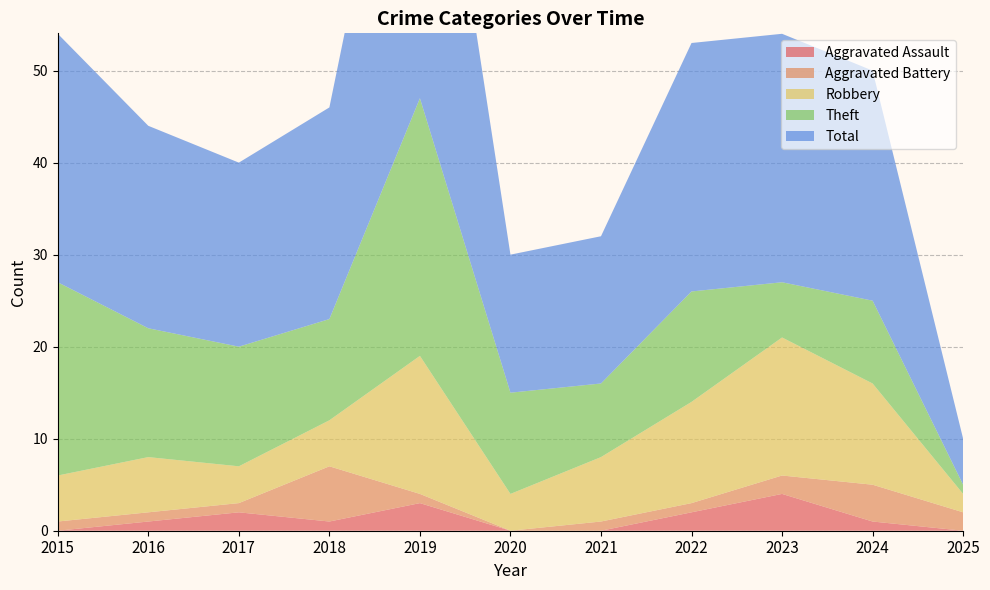

Reading left to right, transcribe all the data shown in this chart.

Aggravated Assault: 2015=0	2016=1	2017=2	2018=1	2019=3	2020=0	2021=0	2022=2	2023=4	2024=1	2025=0
Aggravated Battery: 2015=1	2016=1	2017=1	2018=6	2019=1	2020=0	2021=1	2022=1	2023=2	2024=4	2025=2
Robbery: 2015=5	2016=6	2017=4	2018=5	2019=15	2020=4	2021=7	2022=11	2023=15	2024=11	2025=2
Theft: 2015=21	2016=14	2017=13	2018=11	2019=28	2020=11	2021=8	2022=12	2023=6	2024=9	2025=1
Total: 2015=27	2016=22	2017=20	2018=23	2019=47	2020=15	2021=16	2022=27	2023=27	2024=25	2025=5